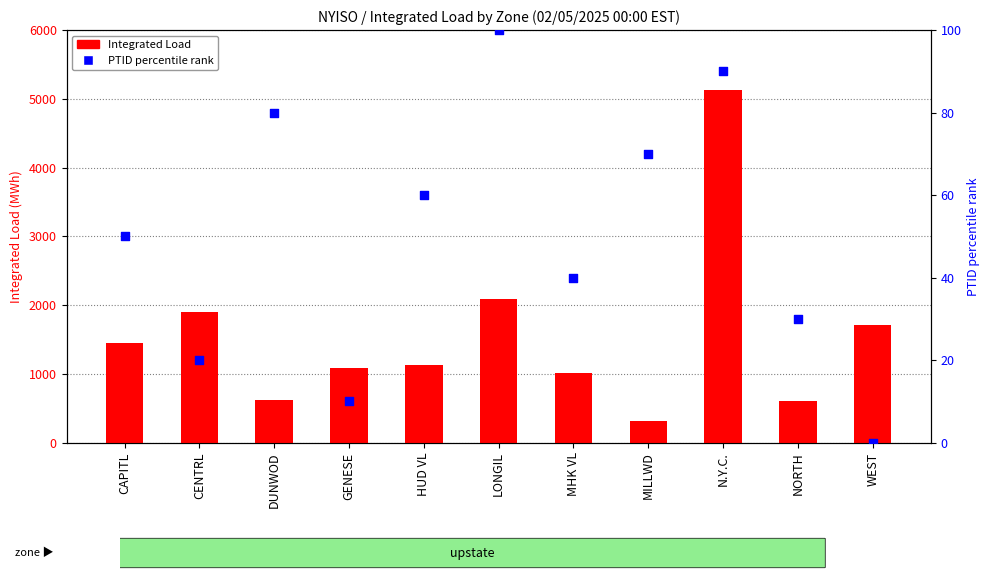

Which series has the widest spread of Y values?

Integrated Load